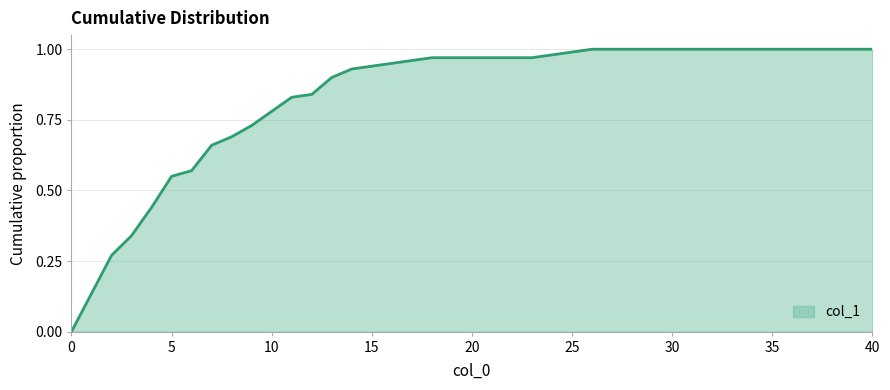

List the labels in order of value, smallest first.

0, 2, 3, 4, 5, 6, 7, 8, 9, 10, 11, 12, 13, 14, 15, 16, 17, 18, 19, 20, 21, 22, 23, 24, 25, 26, 27, 28, 29, 30, 31, 32, 33, 34, 35, 36, 37, 38, 39, 40